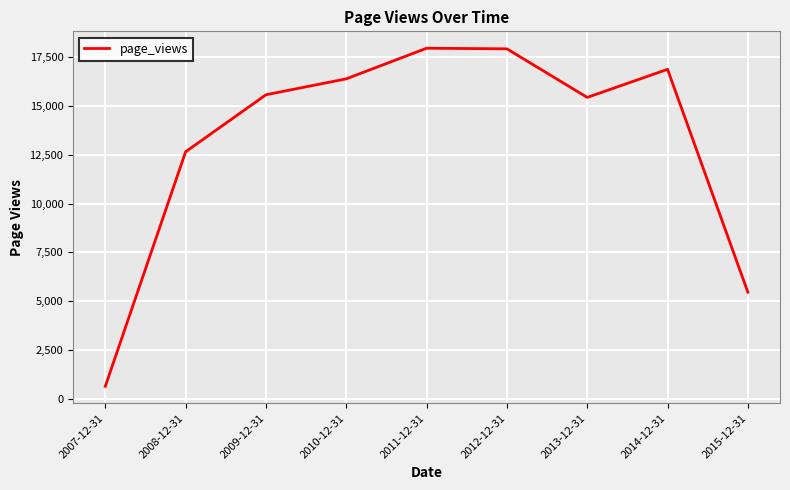

The value at 2011-12-31 is 31646. True or false?

False